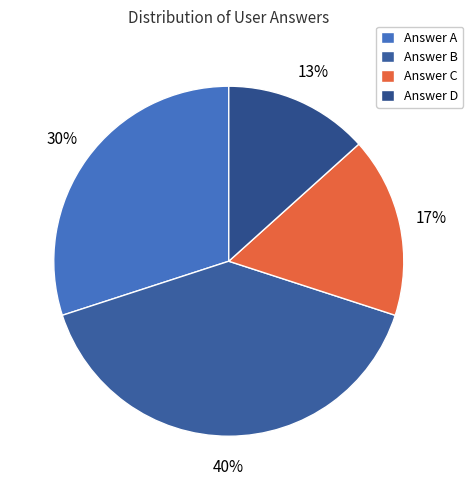

Count the number of slices in the pie.

4